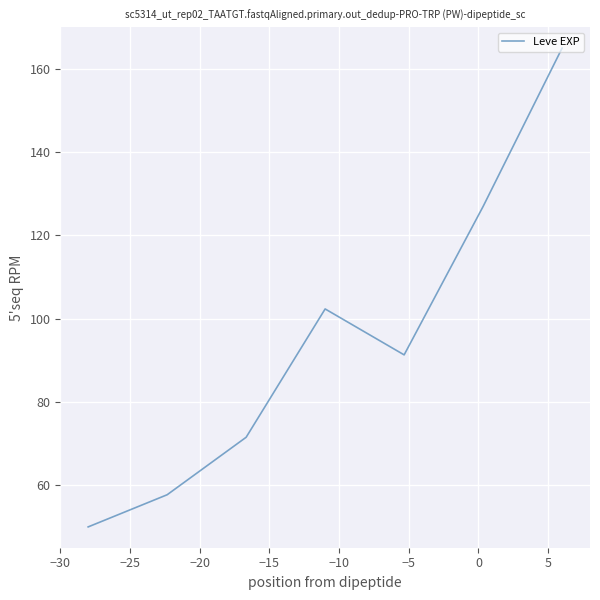

Is this an area chart (filled region under the line)?

No